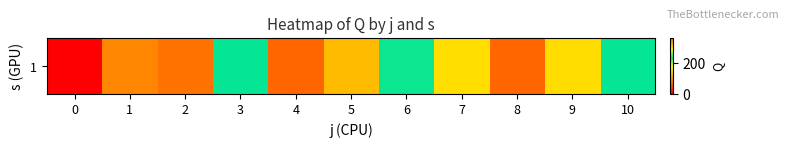

Is it true that the value at 4 is 539.1?

False